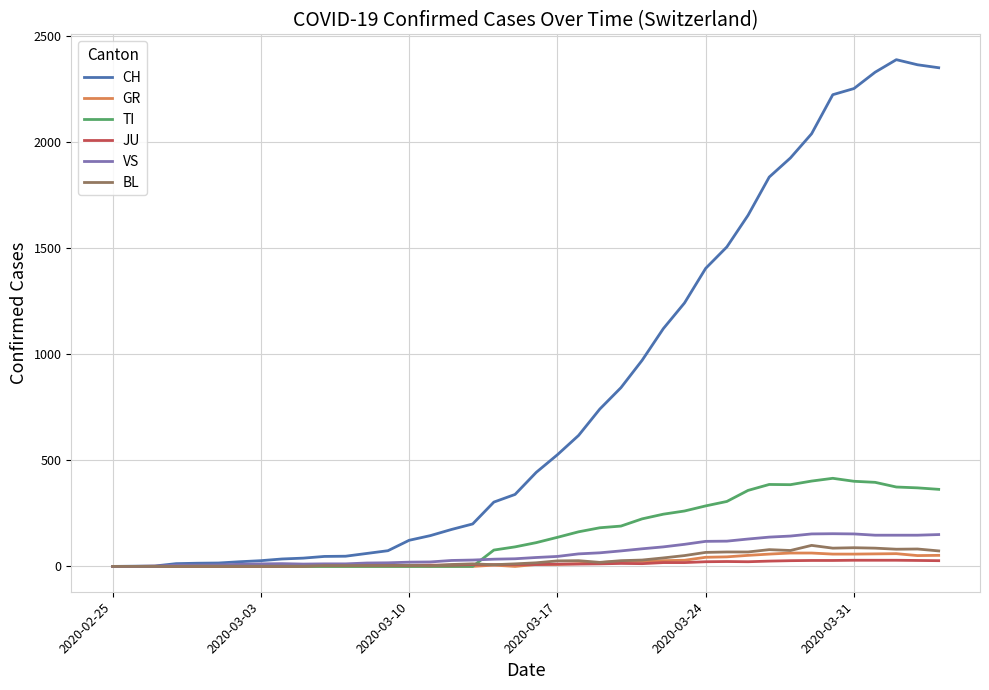

Which series has the largest range (max minus min)?

CH